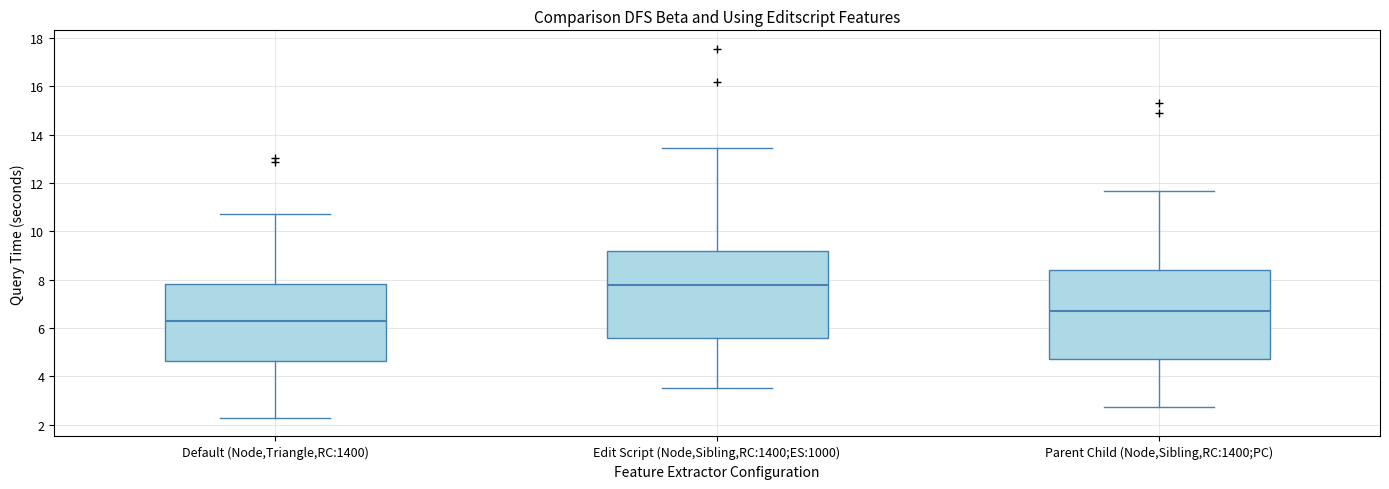

Reading left to right, read every box against the y-axis: the position of its median line, the range the box covers, and the ends of its whiskers. The values are not printed on the chart, so give them approximately, as read against the axis.

Default (Node,Triangle,RC:1400): median 6.2, box 4.6 to 7.8, whiskers 2.2 to 10.8
Edit Script (Node,Sibling,RC:1400;ES:1000): median 7.8, box 5.6 to 9.2, whiskers 3.4 to 13.4
Parent Child (Node,Sibling,RC:1400;PC): median 6.6, box 4.8 to 8.4, whiskers 2.8 to 11.6